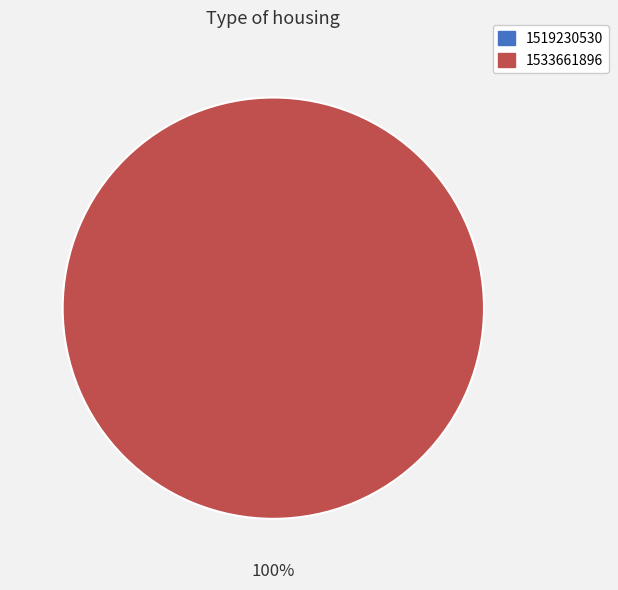

Rank the categories by value from lowest to highest.

1519230530, 1533661896